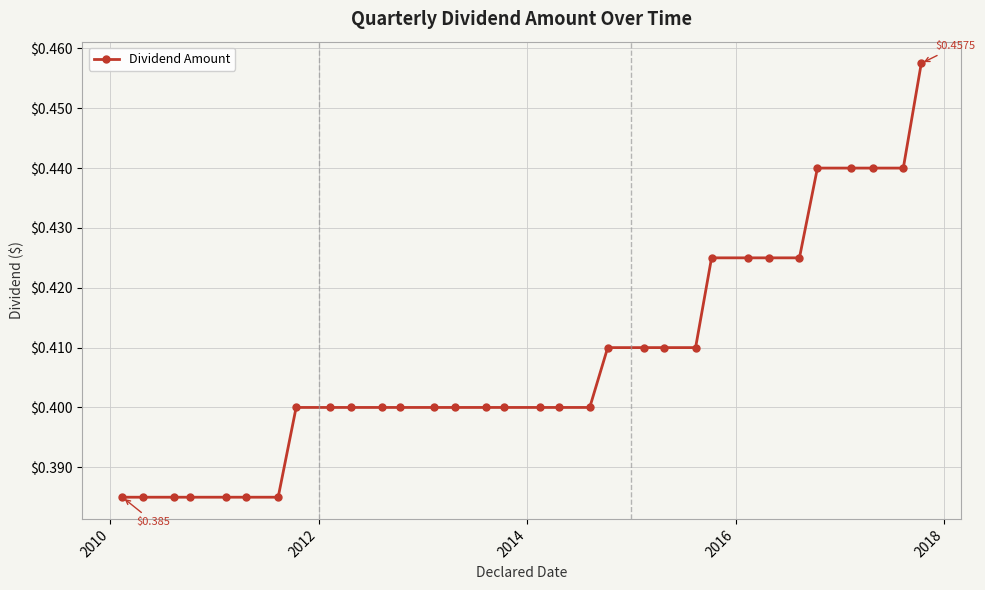

What is the sum of all values?

13.1